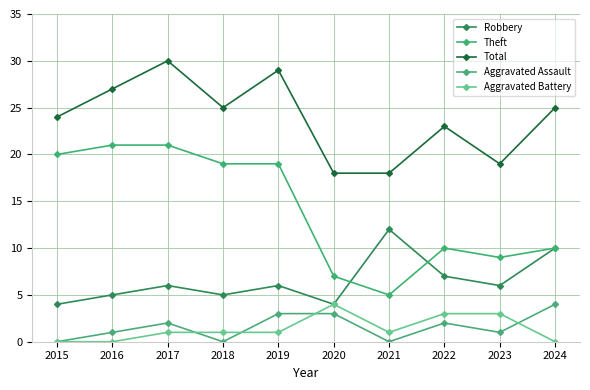

Count the number of categories in the chart.

10